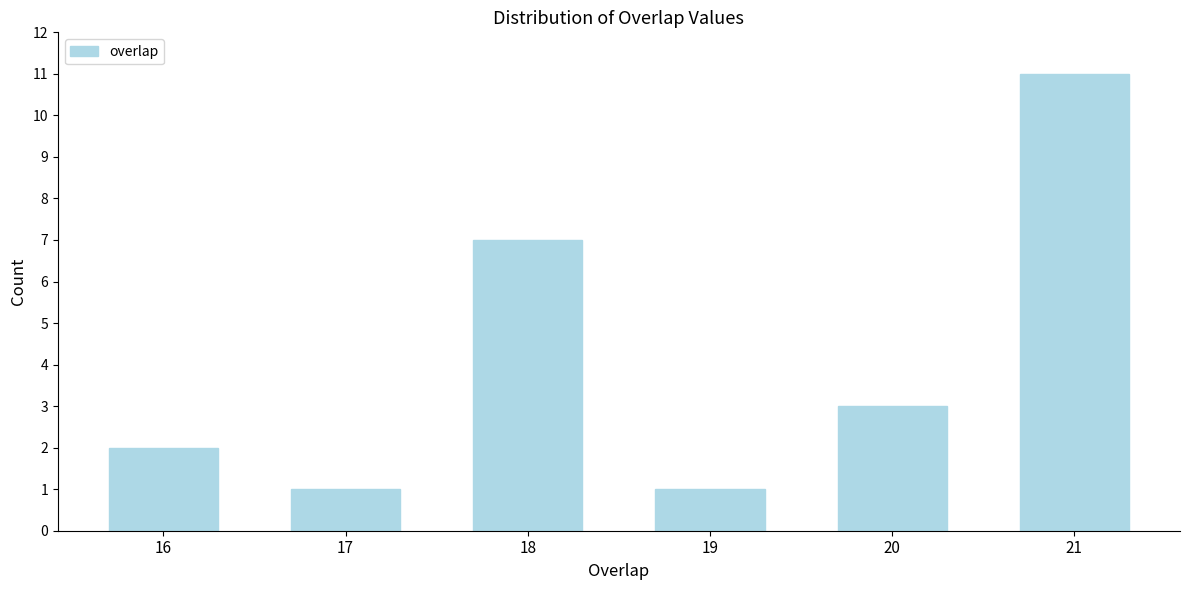

Reading right to left, list all the values displayed in this chart.

11	3	1	7	1	2